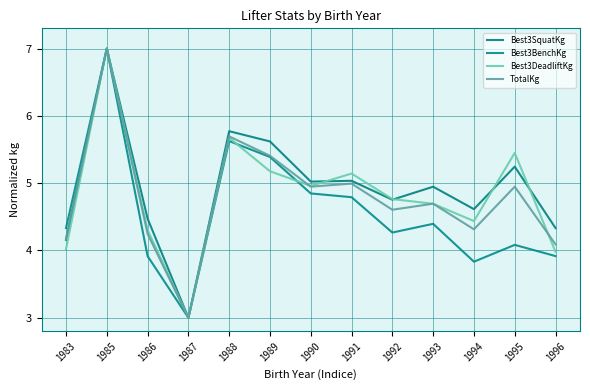

Which series has the largest total across all categories?

Best3SquatKg